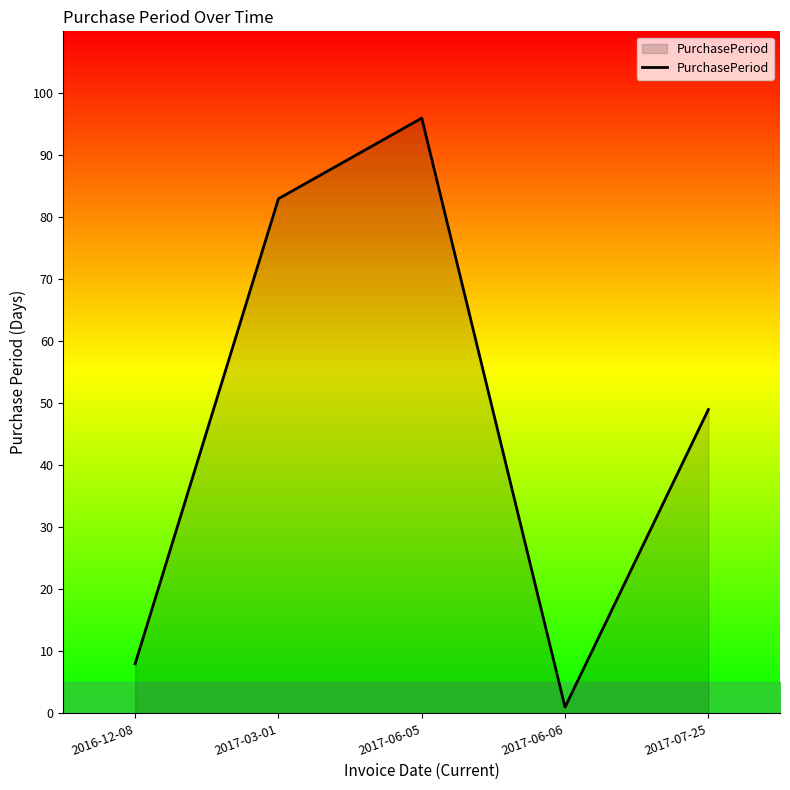

How many lines are shown in the chart?

1